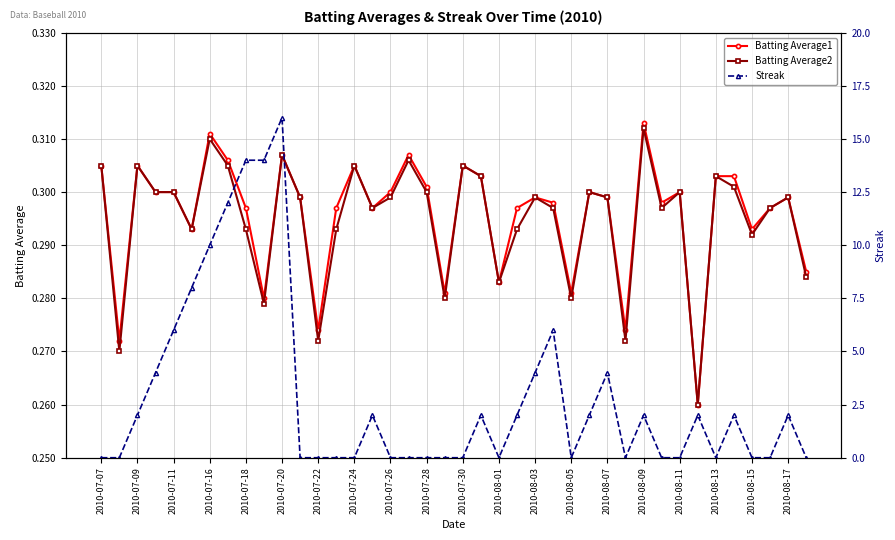

True or false: Batting Average2 has more than 2 points higher than both neighbors.

True